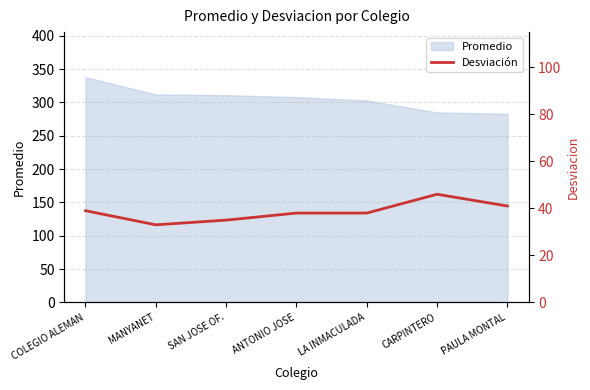

What is the difference between the maximum and minimum values?

13